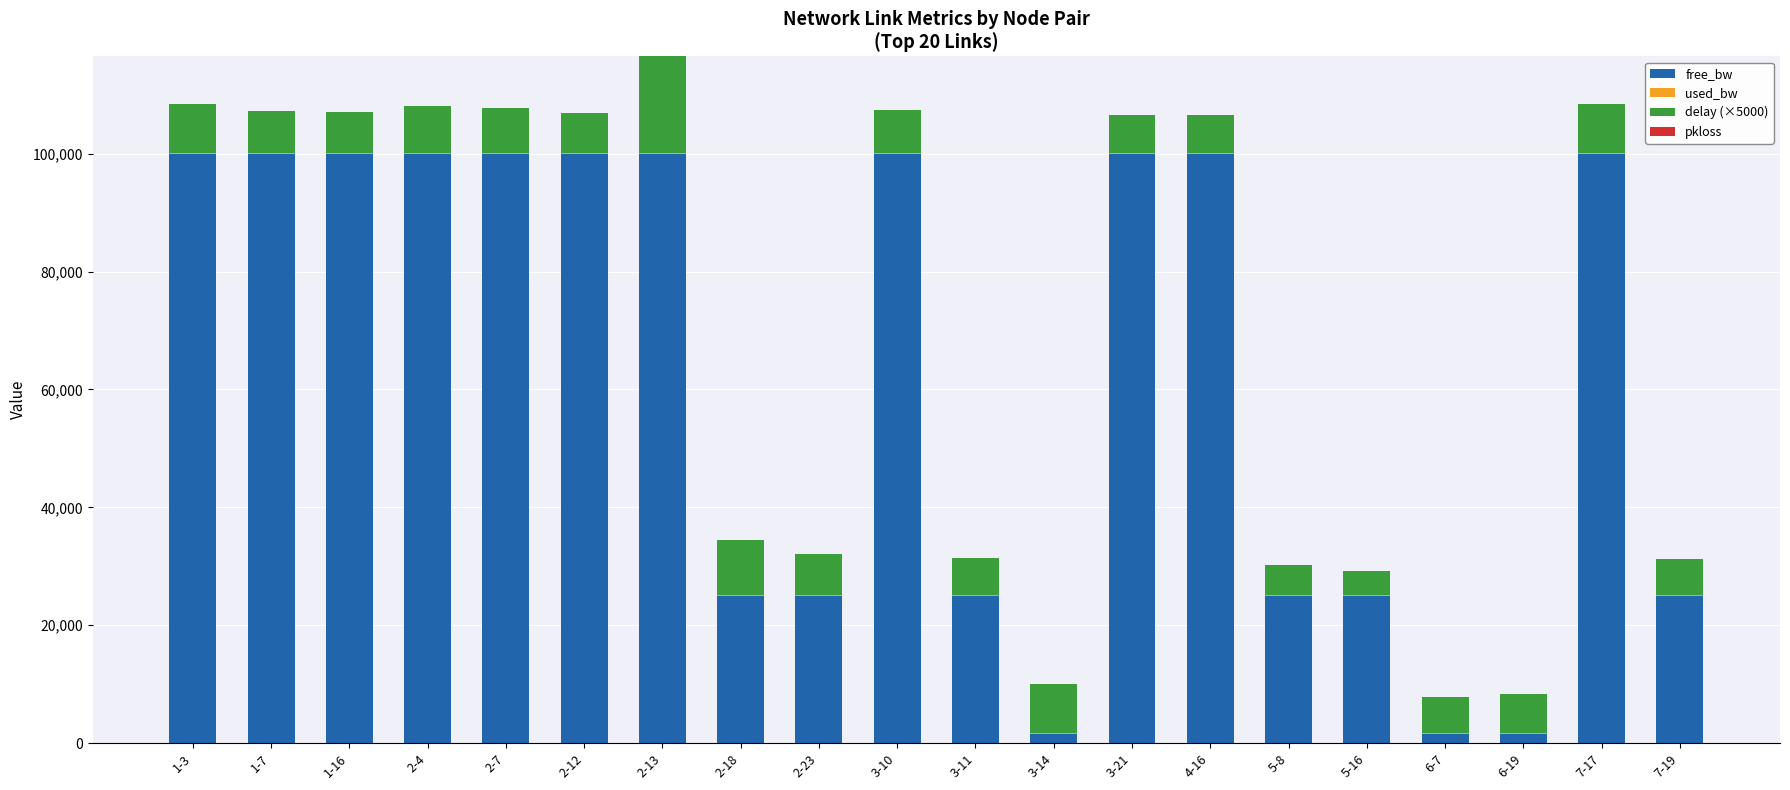

The value of free_bw at 1-3 is 99999.8. True or false?

True